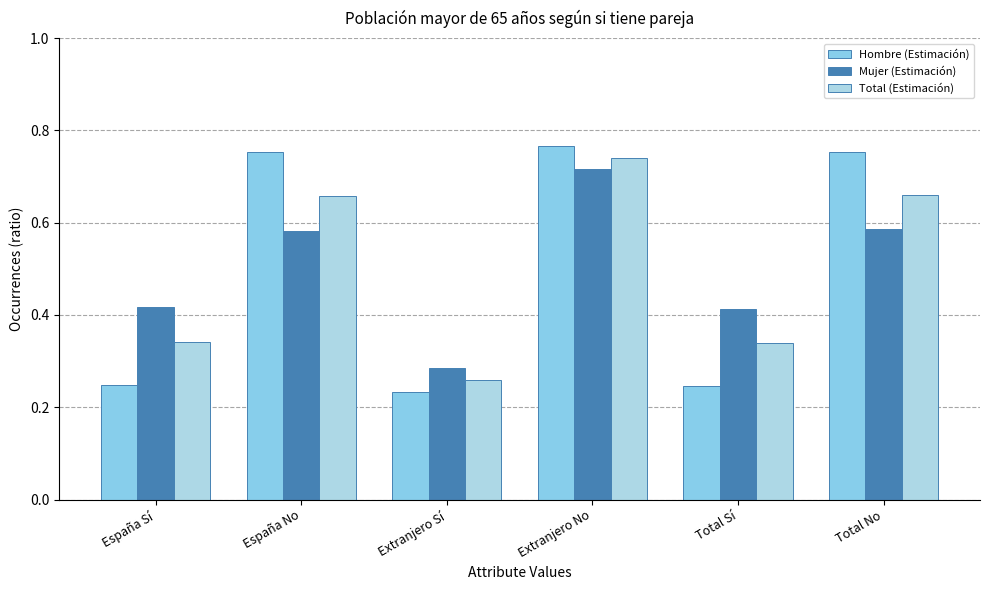

Does the chart contain stacked bars?

No